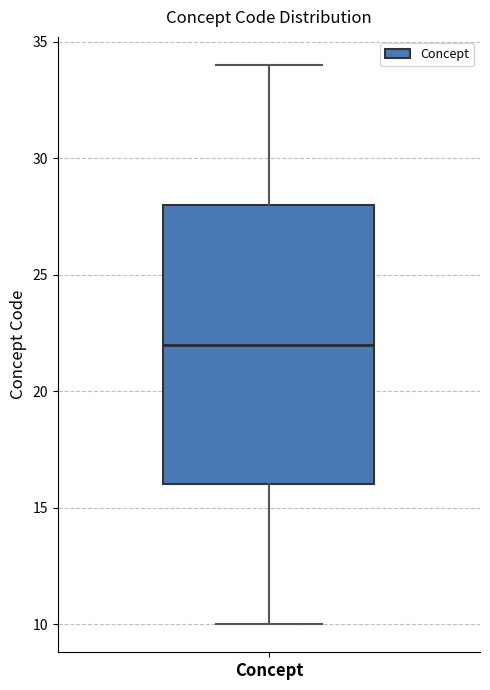

Transcribe this box plot: give where the median line is, the range the box spans, and where the two whiskers end, as read against the y-axis. The values are not printed on the chart, so give them approximately, as read against the axis.

median 22, box 16 to 28, whiskers 10 to 34